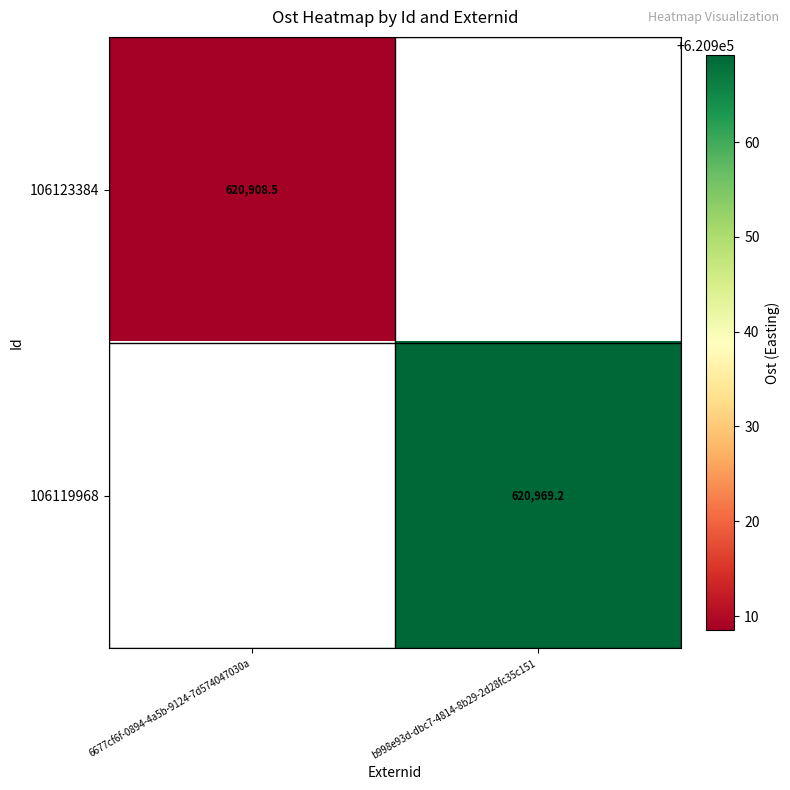

The 106123384 series shows 620908.5 at 6677cf6f-0894-4a5b-9124-7d574047030a. True or false?

True